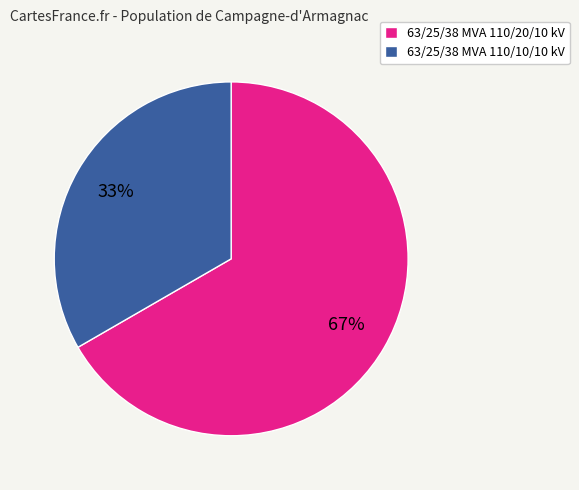

Rank the categories by value from lowest to highest.

63/25/38 MVA 110/10/10 kV, 63/25/38 MVA 110/20/10 kV